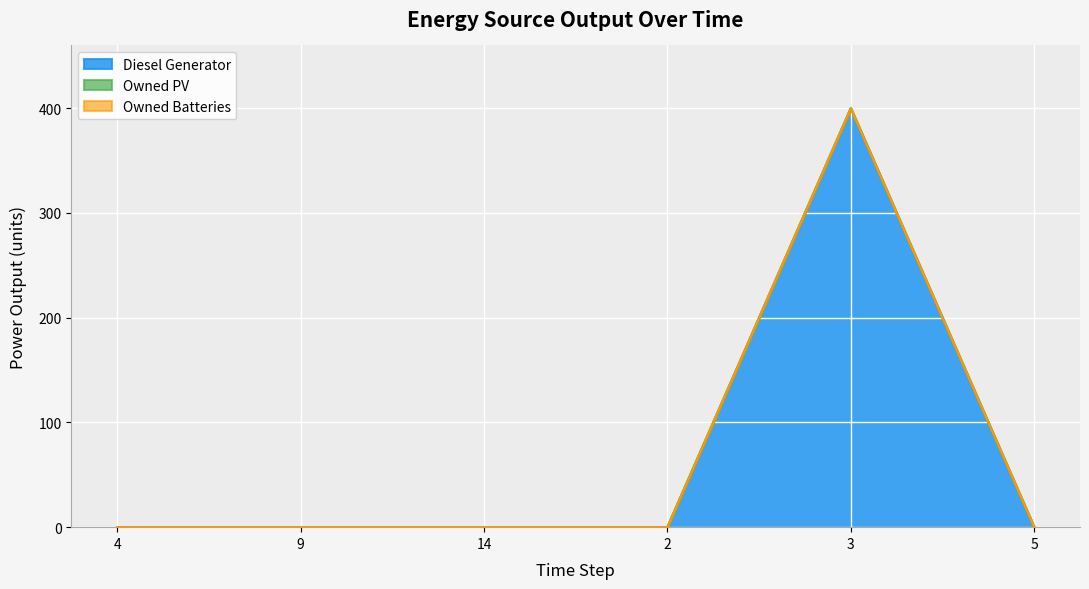

True or false: Diesel Generator and Owned PV intersect in this chart.

False